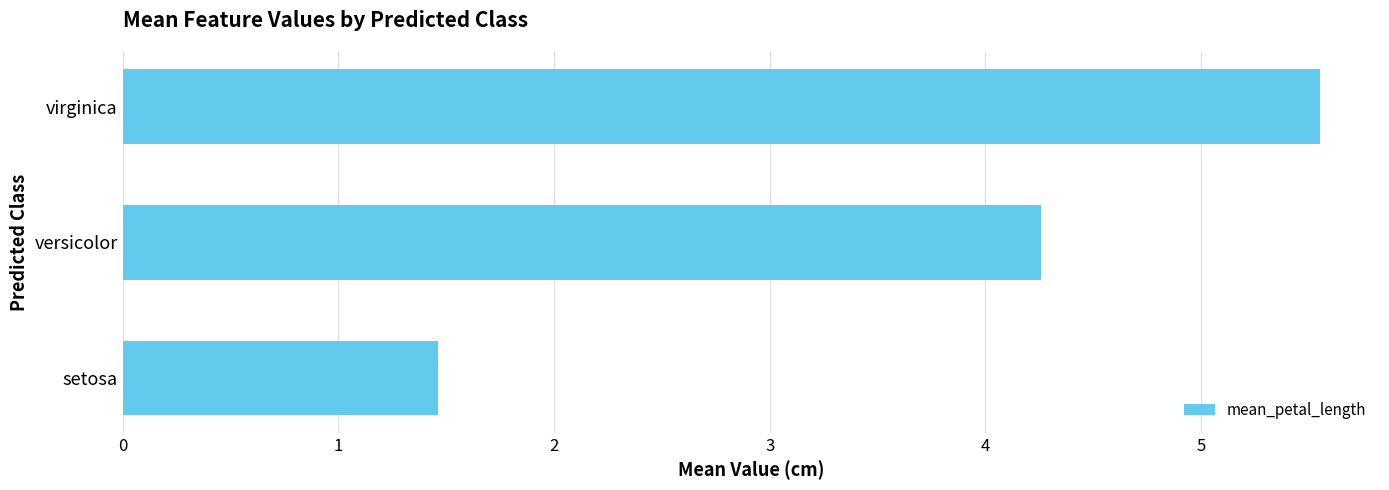

How many values are between 1 and 5?

2